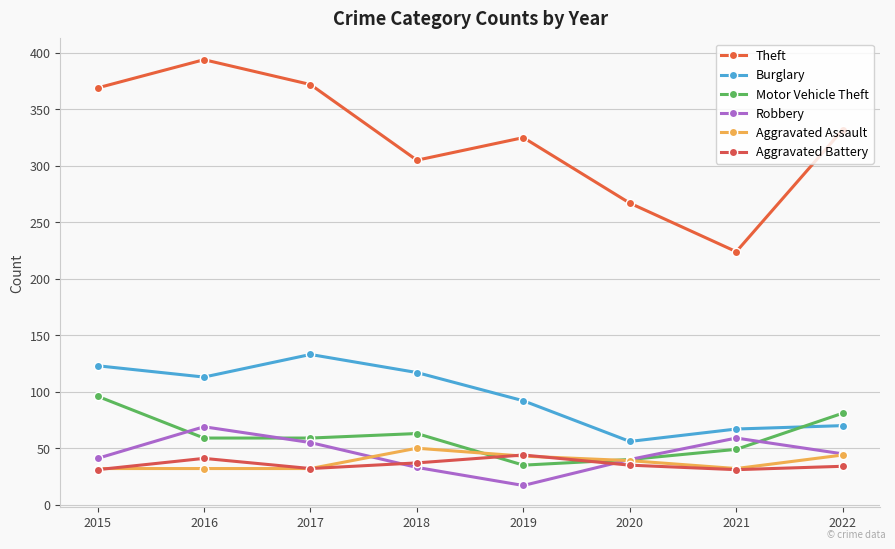

How many categories are shown in the chart?

8